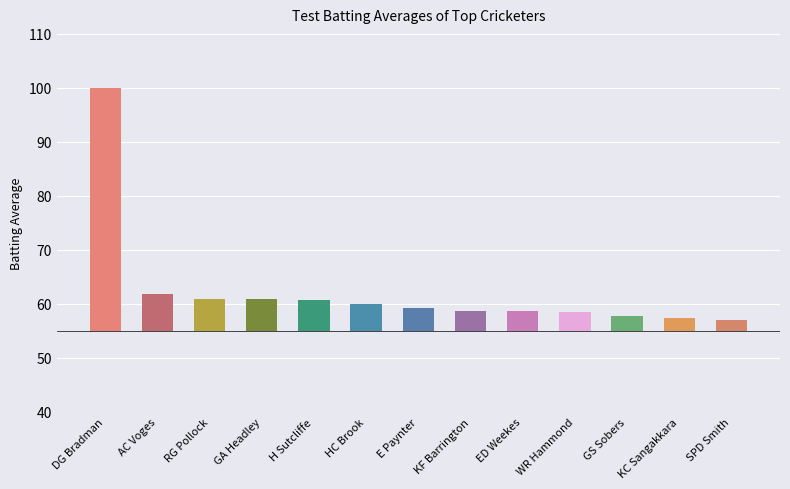

The chart shows a value of 88.5 at RG Pollock. True or false?

False